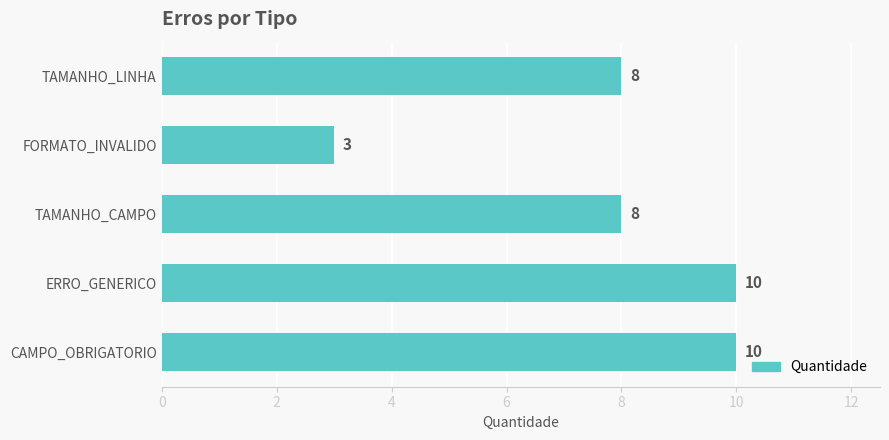

What is the sum of all values?

39